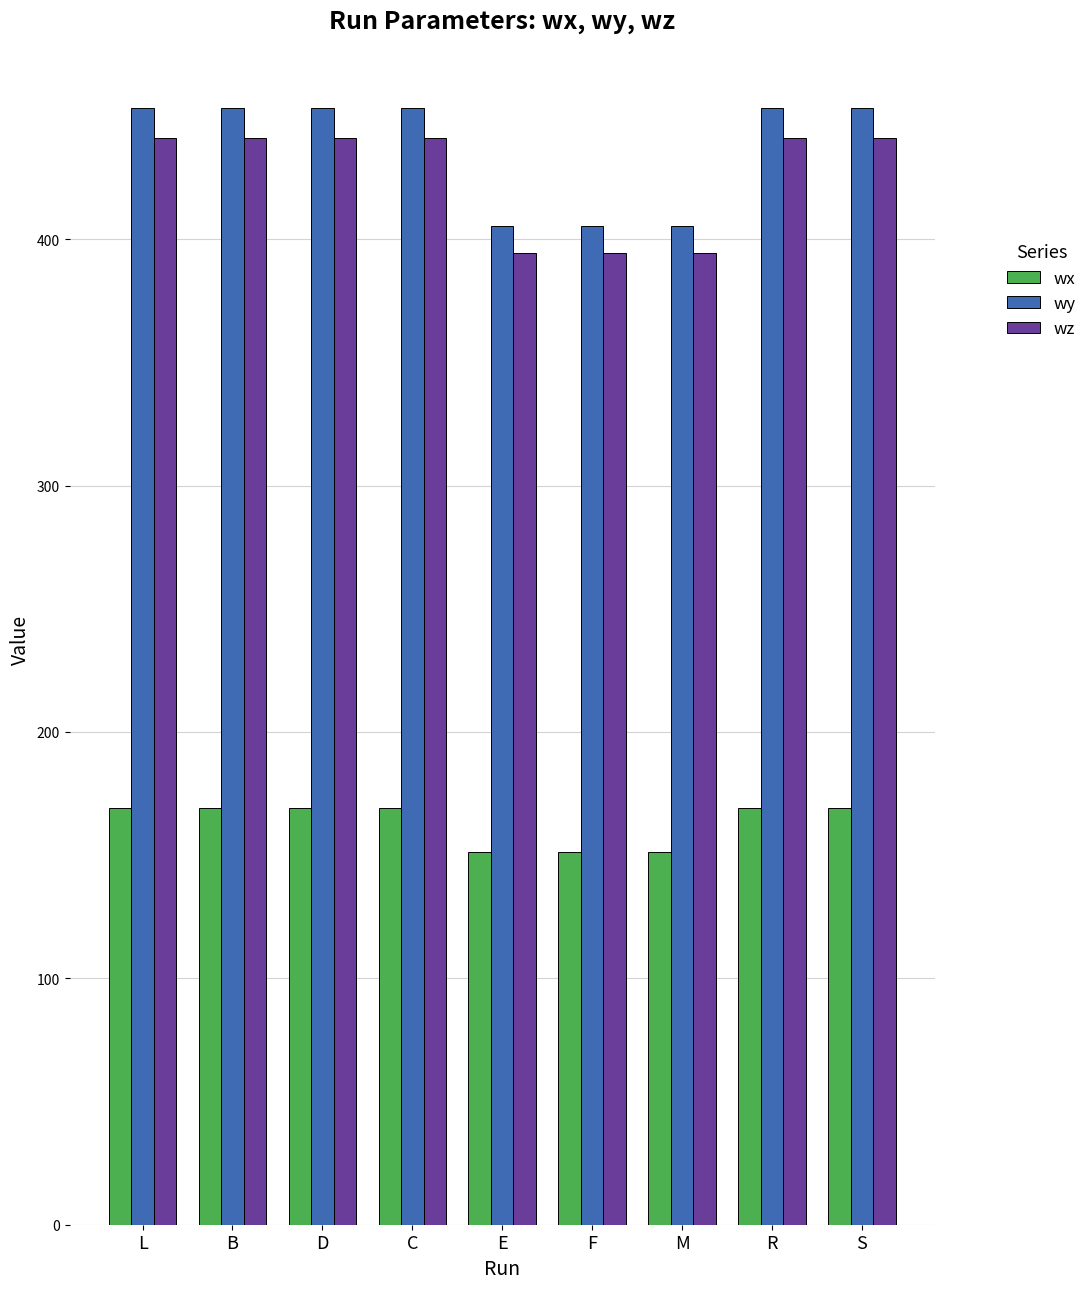

What is the approximate value of wx at F?

151.2